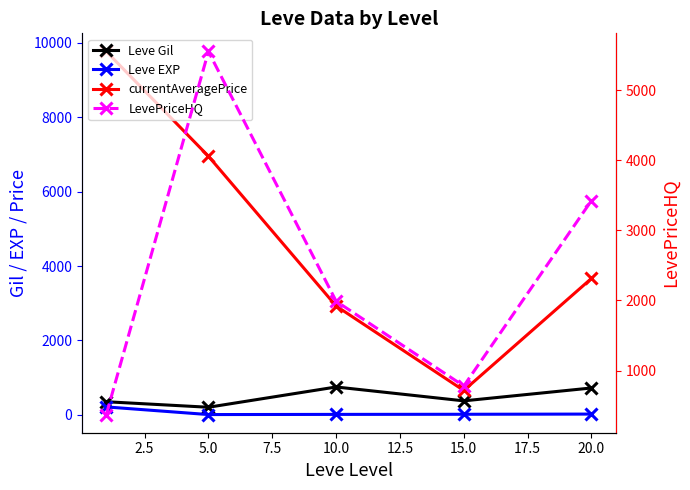

The value of Leve Gil at 5.0 is 265.9. True or false?

False